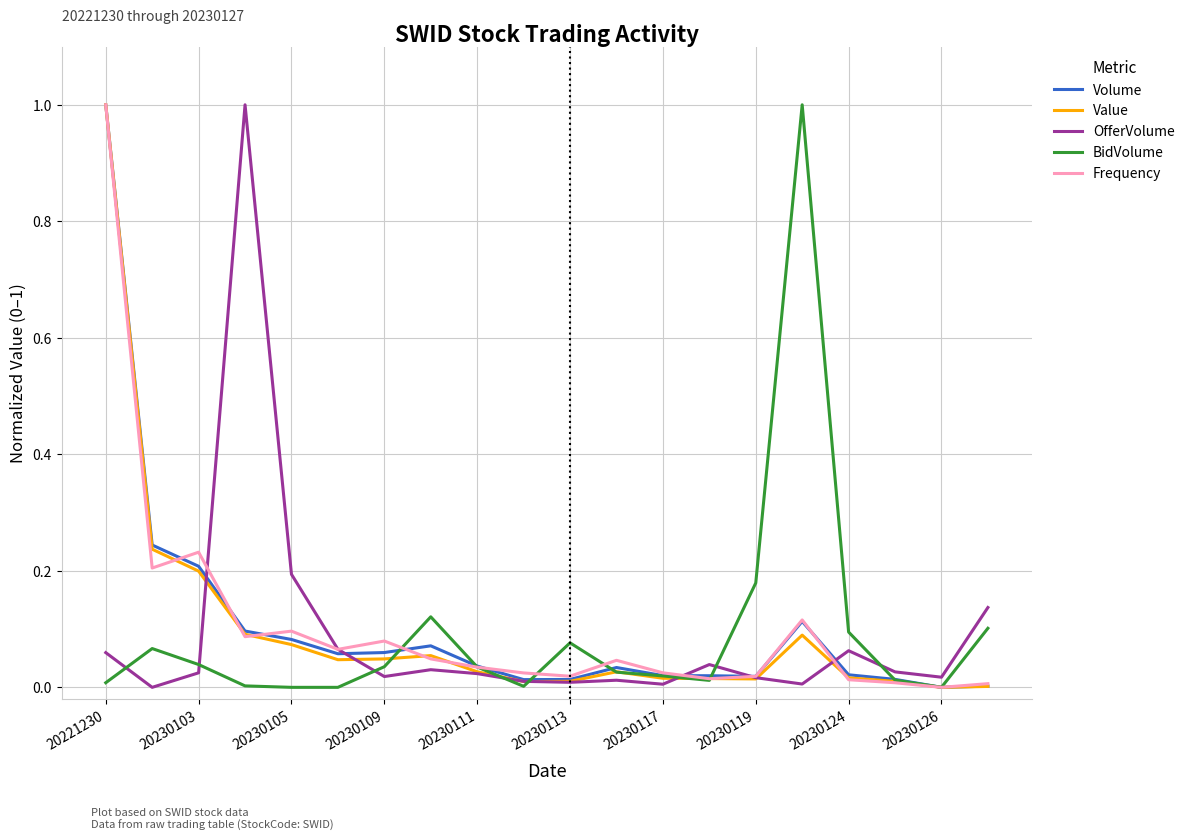

In OfferVolume, how many points are lower than both neighbors (excluding endpoints)?

6